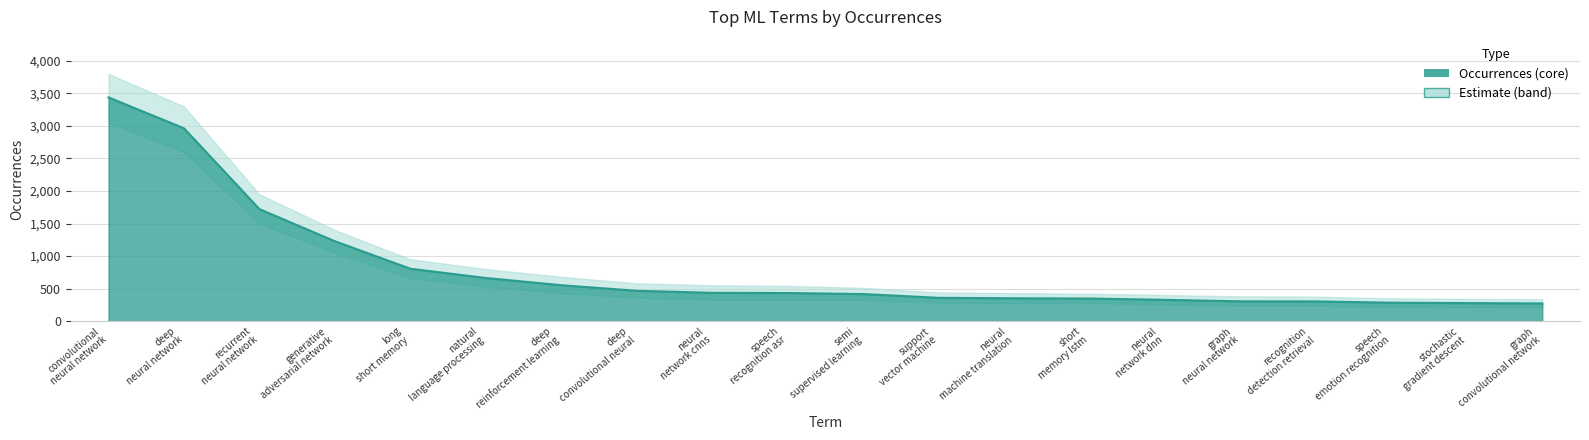

List the labels in order of value, largest first.

convolutional neural network, deep neural network, recurrent neural network, generative adversarial network, long short memory, natural language processing, deep reinforcement learning, deep convolutional neural, neural network cnns, speech recognition asr, semi supervised learning, support vector machine, neural machine translation, short memory lstm, neural network dnn, graph neural network, recognition detection retrieval, speech emotion recognition, stochastic gradient descent, graph convolutional network